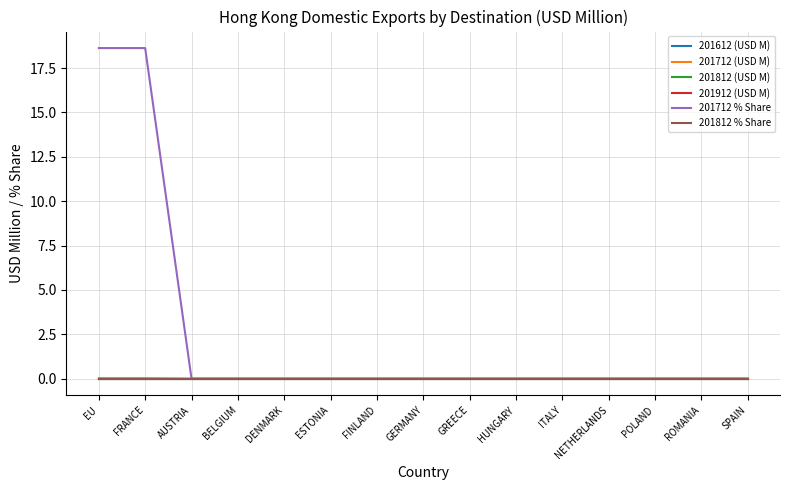

Reading left to right, list all the values displayed in this chart.

201612 (USD M): EU=0.0	FRANCE=0.0	AUSTRIA=0.0	BELGIUM=0.0	DENMARK=0.0	ESTONIA=0.0	FINLAND=0.0	GERMANY=0.0	GREECE=0.0	HUNGARY=0.0	ITALY=0.0	NETHERLANDS=0.0	POLAND=0.0	ROMANIA=0.0	SPAIN=0.0
201712 (USD M): EU=0.0	FRANCE=0.0	AUSTRIA=0.0	BELGIUM=0.0	DENMARK=0.0	ESTONIA=0.0	FINLAND=0.0	GERMANY=0.0	GREECE=0.0	HUNGARY=0.0	ITALY=0.0	NETHERLANDS=0.0	POLAND=0.0	ROMANIA=0.0	SPAIN=0.0
201812 (USD M): EU=0.0	FRANCE=0.0	AUSTRIA=0.0	BELGIUM=0.0	DENMARK=0.0	ESTONIA=0.0	FINLAND=0.0	GERMANY=0.0	GREECE=0.0	HUNGARY=0.0	ITALY=0.0	NETHERLANDS=0.0	POLAND=0.0	ROMANIA=0.0	SPAIN=0.0
201912 (USD M): EU=0.0	FRANCE=0.0	AUSTRIA=0.0	BELGIUM=0.0	DENMARK=0.0	ESTONIA=0.0	FINLAND=0.0	GERMANY=0.0	GREECE=0.0	HUNGARY=0.0	ITALY=0.0	NETHERLANDS=0.0	POLAND=0.0	ROMANIA=0.0	SPAIN=0.0
201712 % Share: EU=18.6	FRANCE=18.6	AUSTRIA=0.0	BELGIUM=0.0	DENMARK=0.0	ESTONIA=0.0	FINLAND=0.0	GERMANY=0.0	GREECE=0.0	HUNGARY=0.0	ITALY=0.0	NETHERLANDS=0.0	POLAND=0.0	ROMANIA=0.0	SPAIN=0.0
201812 % Share: EU=0.0	FRANCE=0.0	AUSTRIA=0.0	BELGIUM=0.0	DENMARK=0.0	ESTONIA=0.0	FINLAND=0.0	GERMANY=0.0	GREECE=0.0	HUNGARY=0.0	ITALY=0.0	NETHERLANDS=0.0	POLAND=0.0	ROMANIA=0.0	SPAIN=0.0